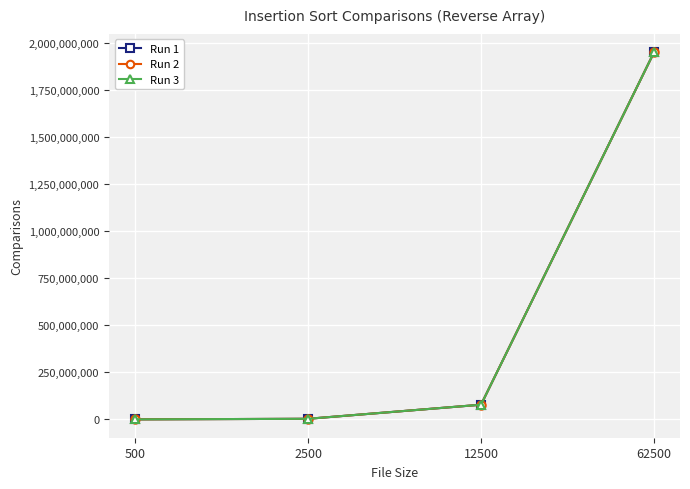

Reading right to left, list all the values displayed in this chart.

Run 1: 1953093750	78118750	3123750	124750
Run 2: 1953093750	78118750	3123750	124750
Run 3: 1953093750	78118750	3123750	124750